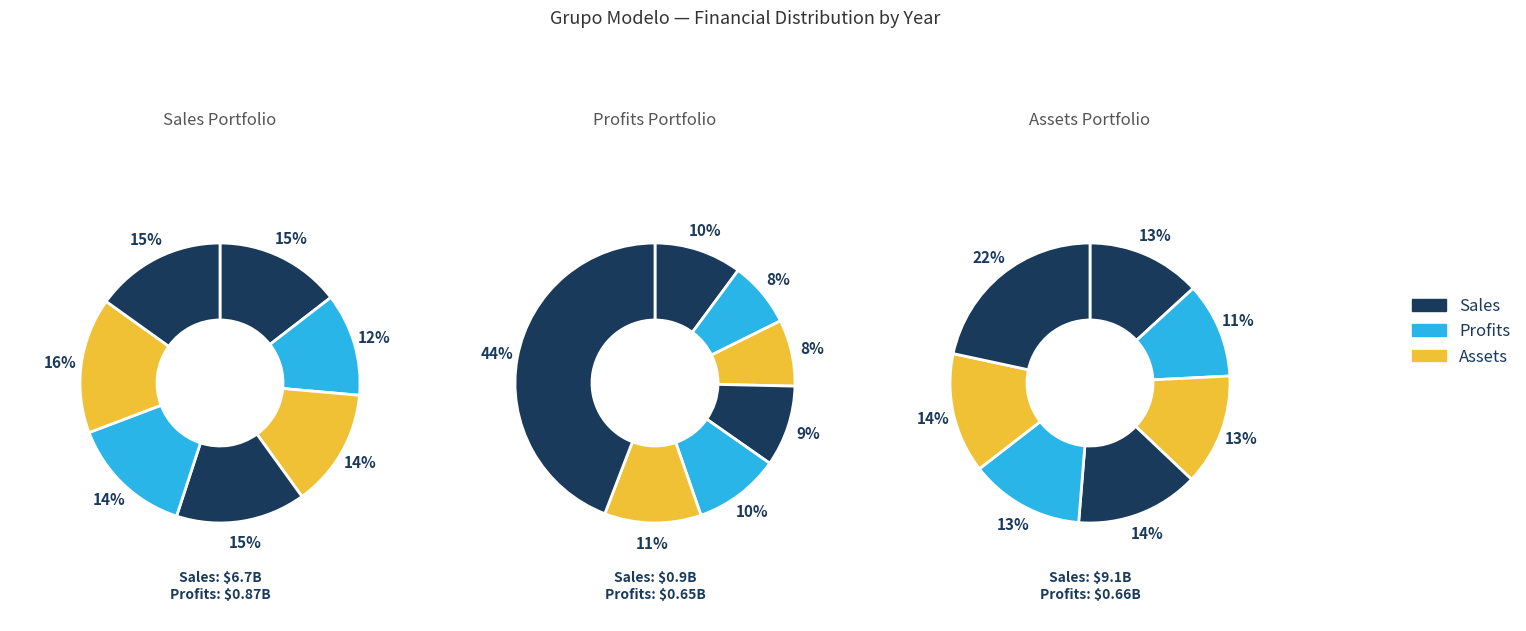

To the nearest percent, what is the difference between the largest and smallest slice percentages?

4%